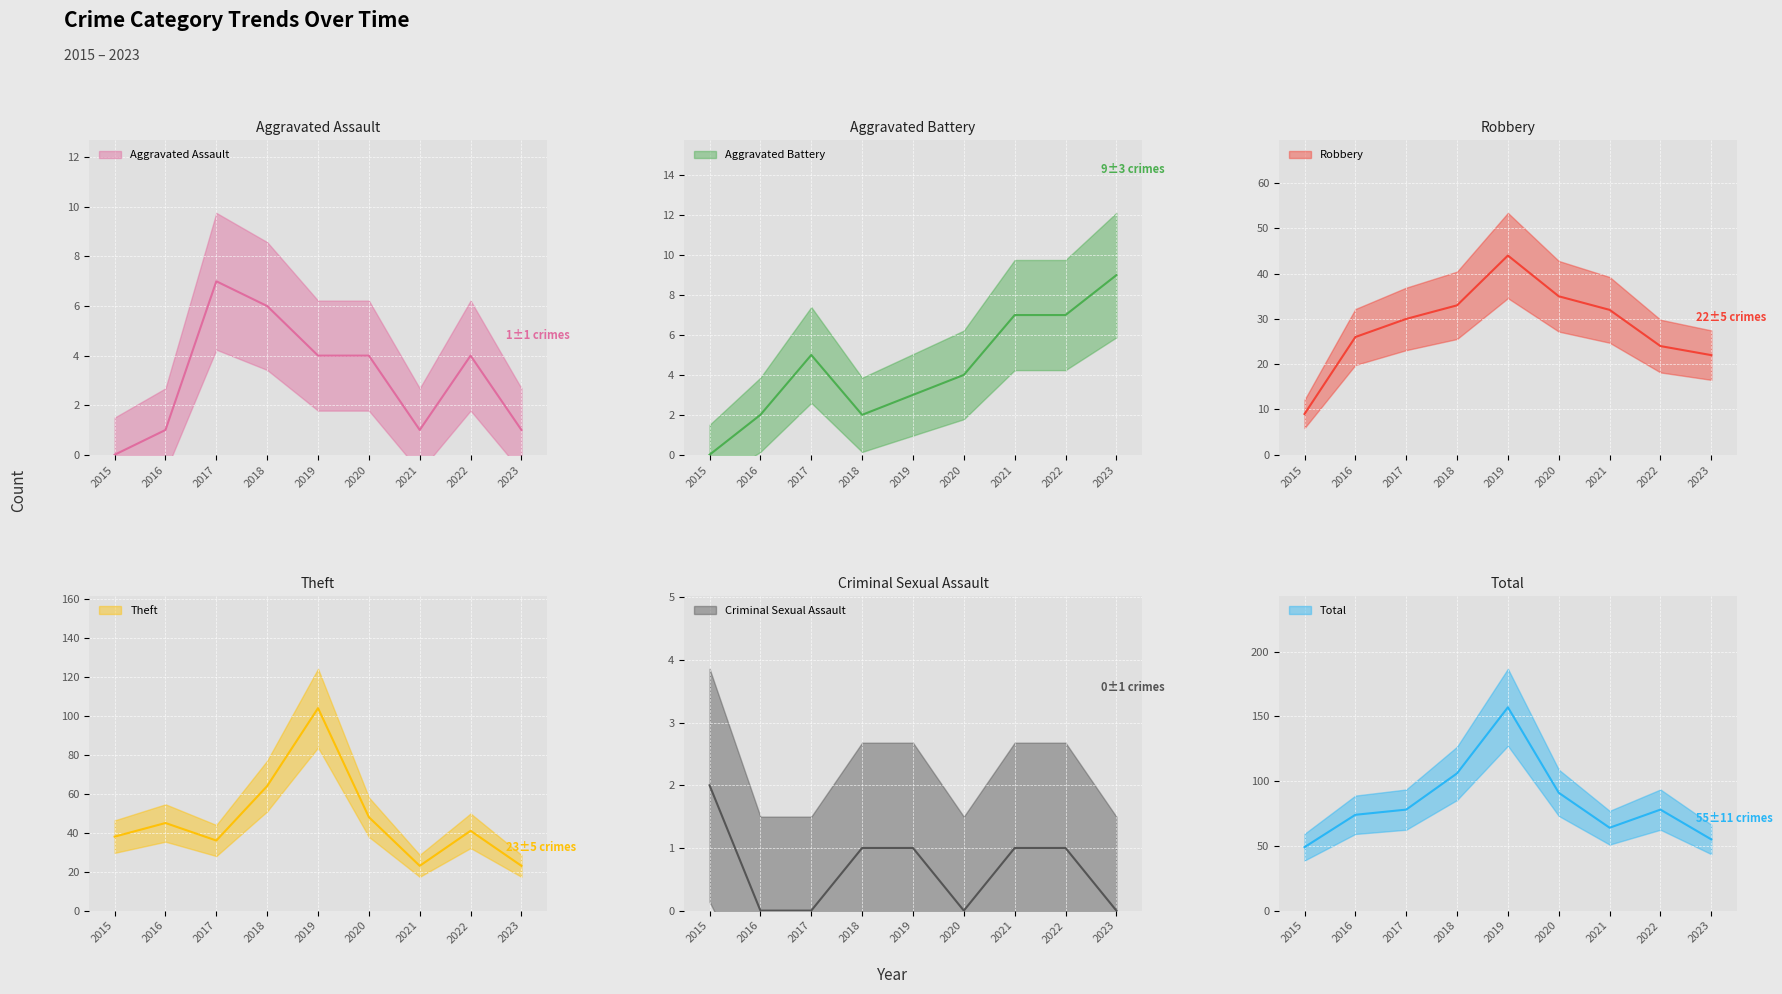

How many distinct data groups are displayed?

6